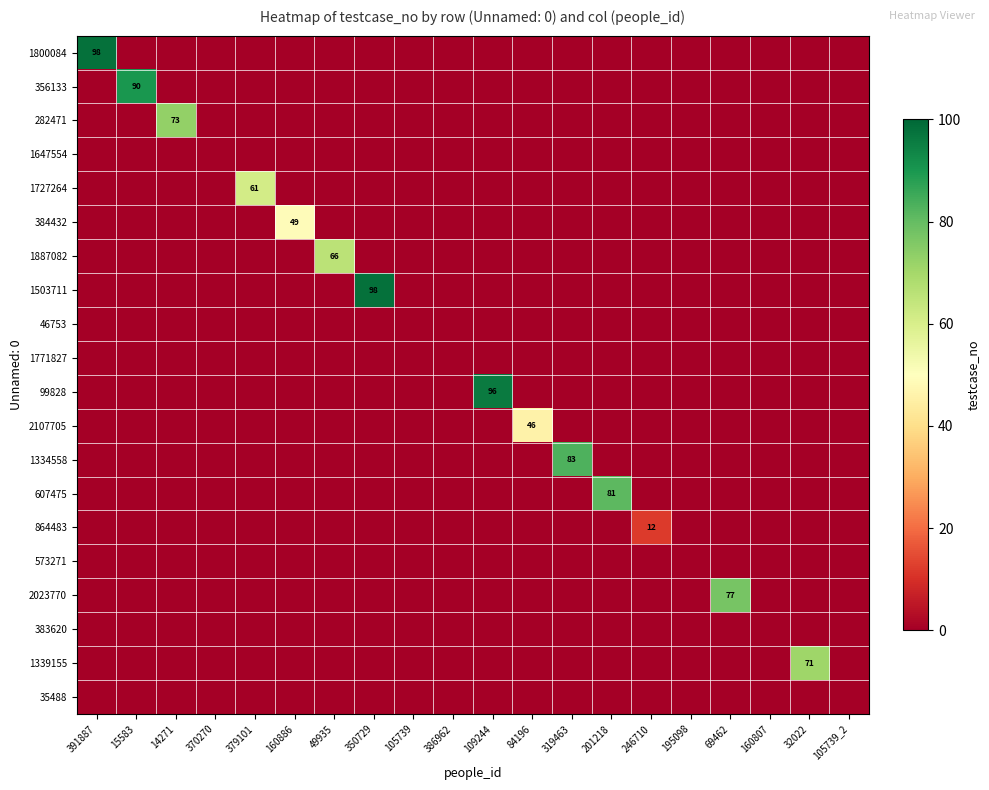

The 282471 series shows 34 at 14271. True or false?

False